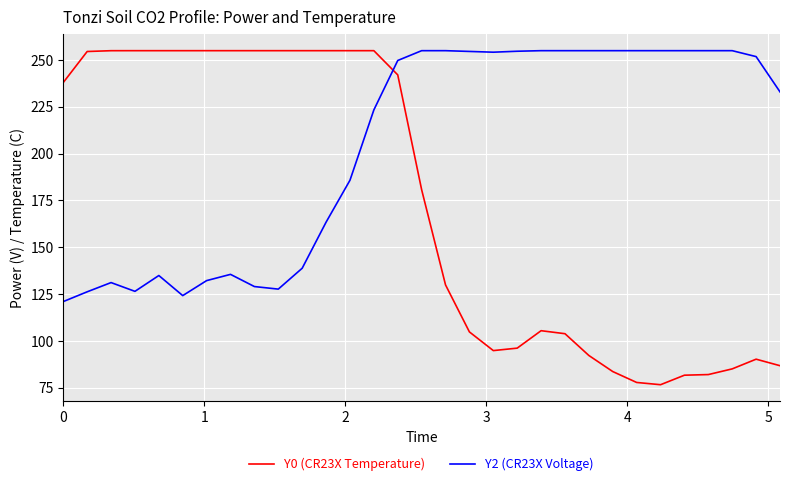

What is the maximum value for Y2 (CR23X Voltage)?

255.0